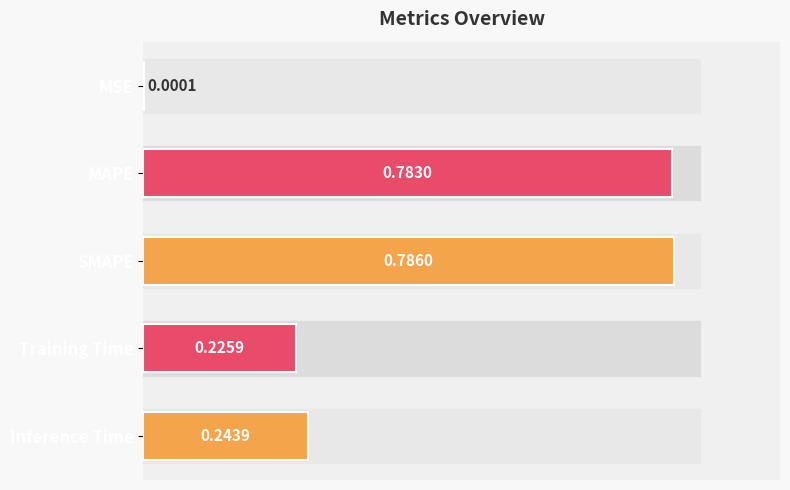

Which category has the highest value across all series?

SMAPE